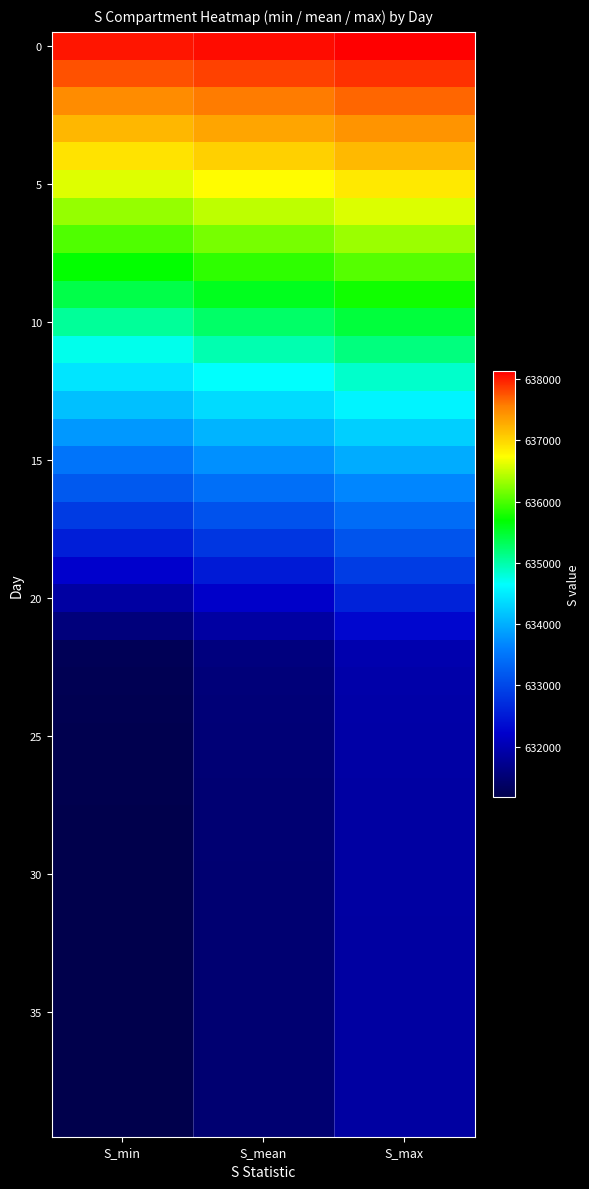

Which label corresponds to the smallest value in the chart?

S_min